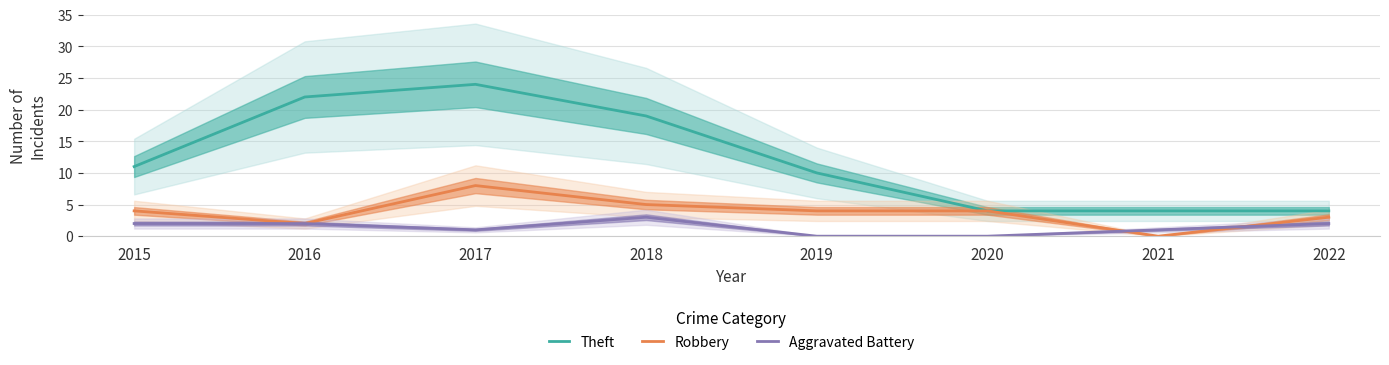

Does the chart display data point markers on the line(s)?

No